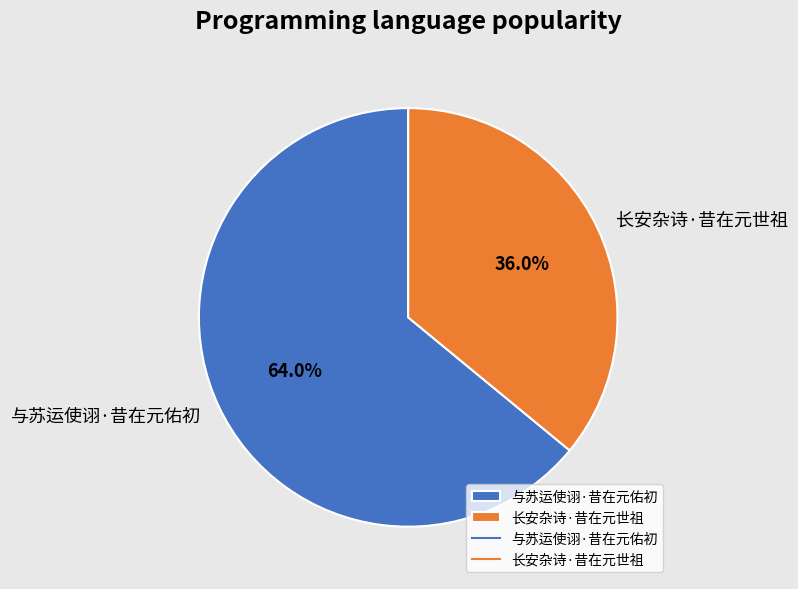

The 长安杂诗·昔在元世祖 slice represents 29% of the pie. True or false?

False